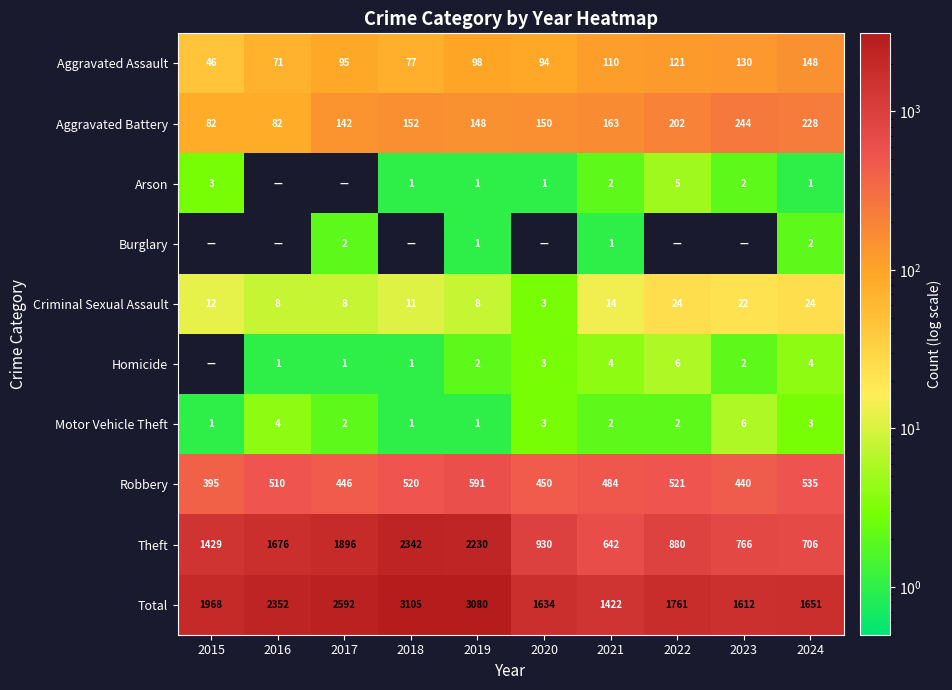

What is the highest value of the Theft series?

2342